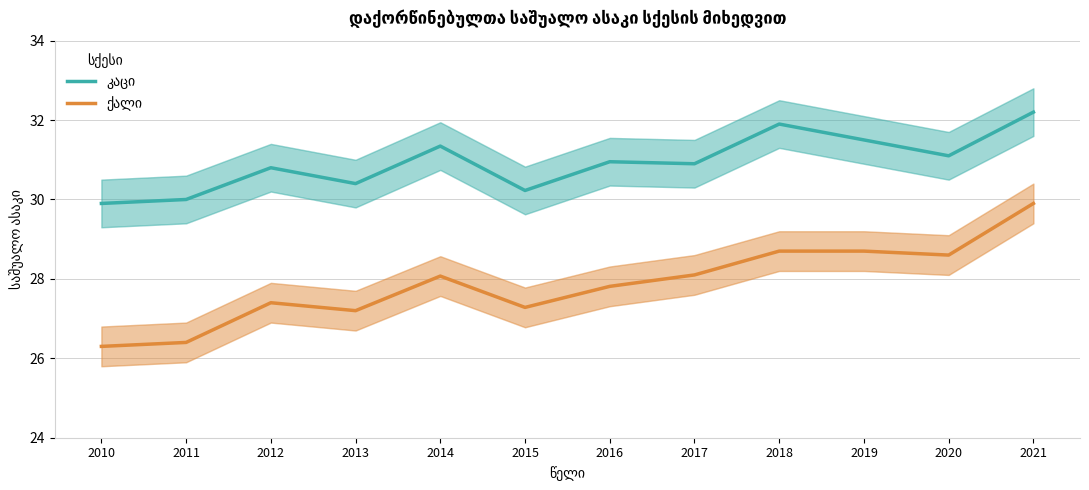

True or false: ქალი and კაცი cross at least once.

False